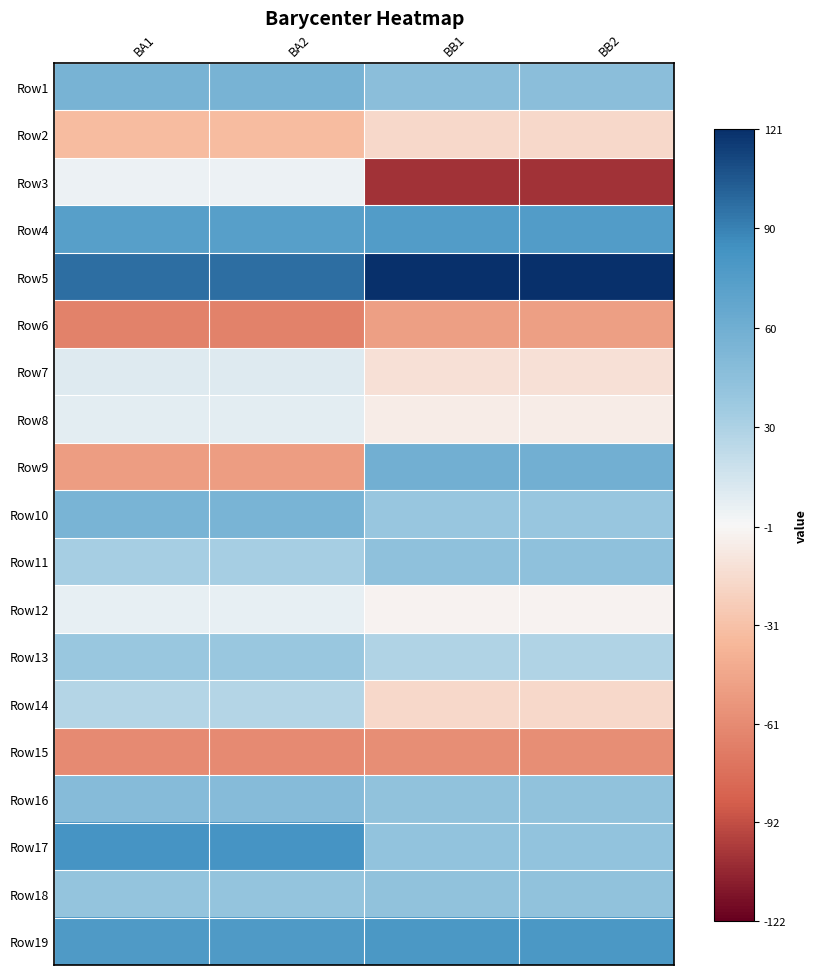

Count the number of data series in this chart.

19